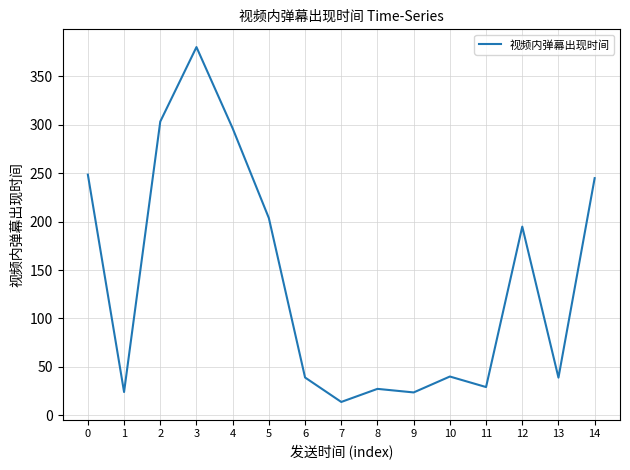

Where is the first local minimum?

1